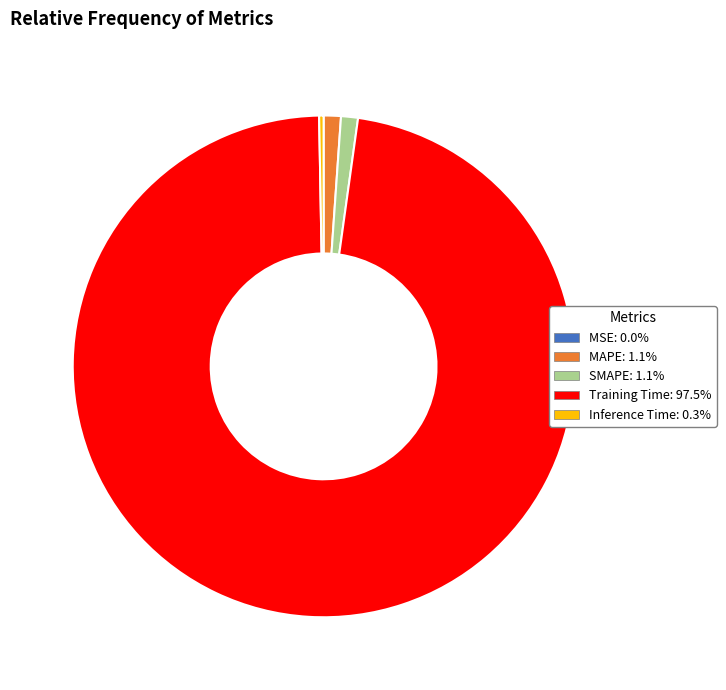

Is there a majority slice in this chart?

Yes